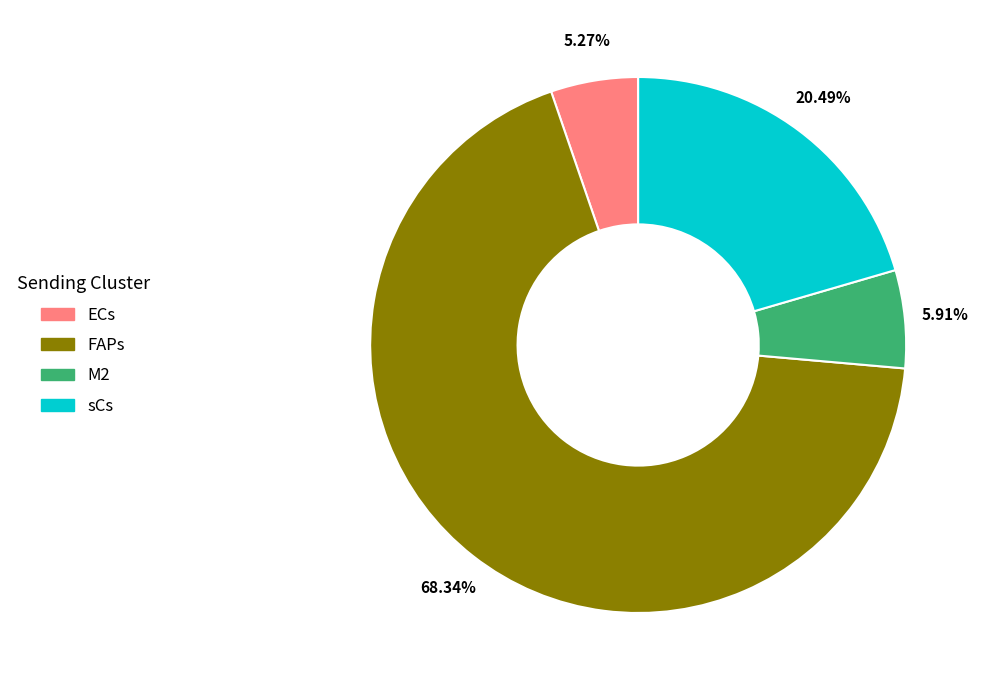

How many slices are in this pie chart?

4